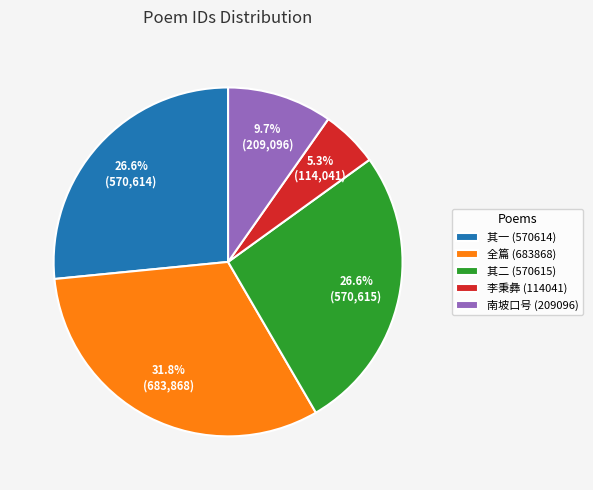

Which slice is the largest?

全篇 (683868)